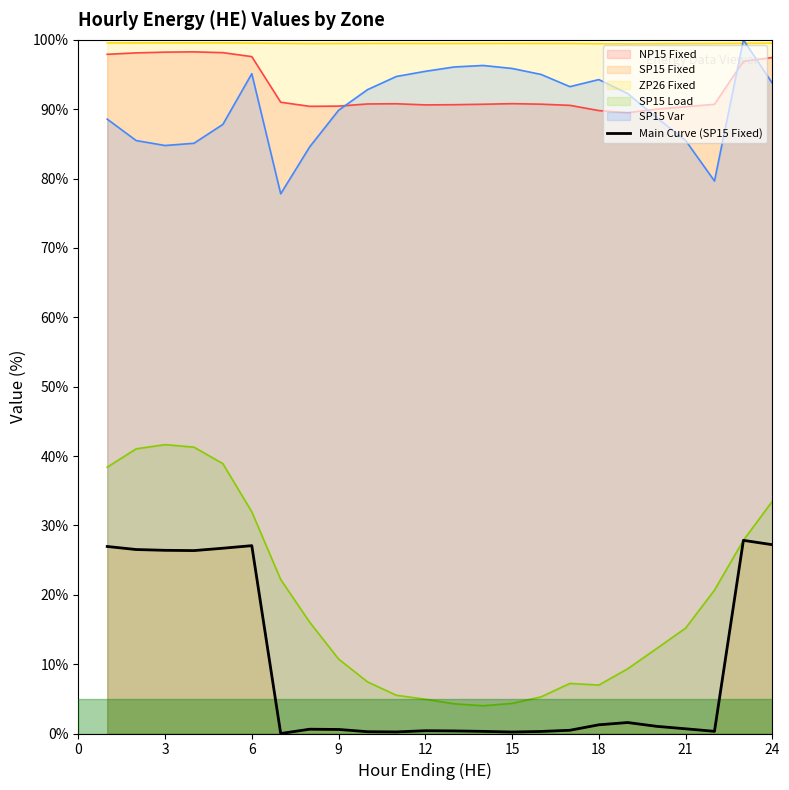

Where is the data nearest to the value 13?

18